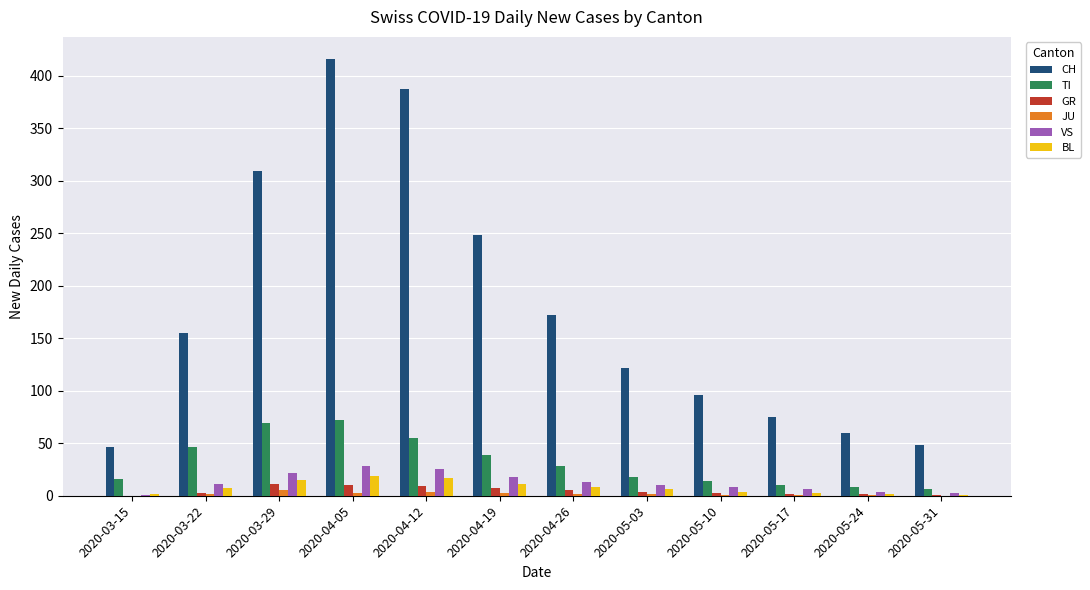

Which series changed the most between 2020-03-22 and 2020-04-19?

CH